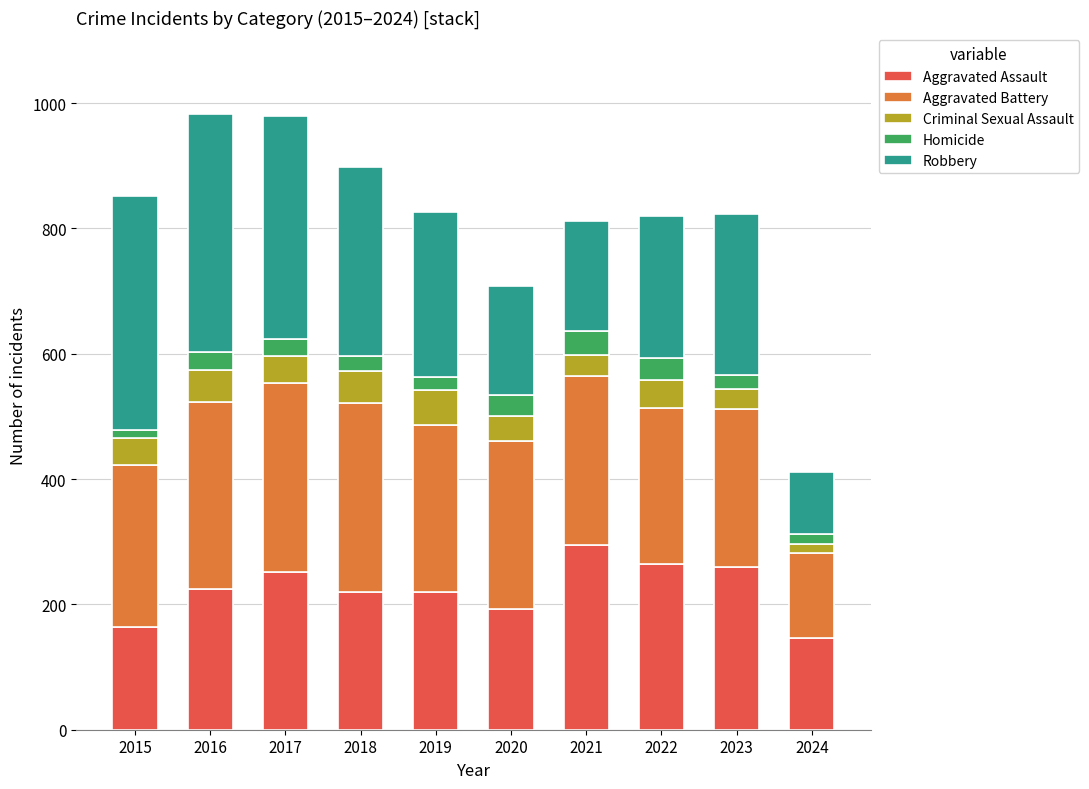

How many bars are there in total?

10